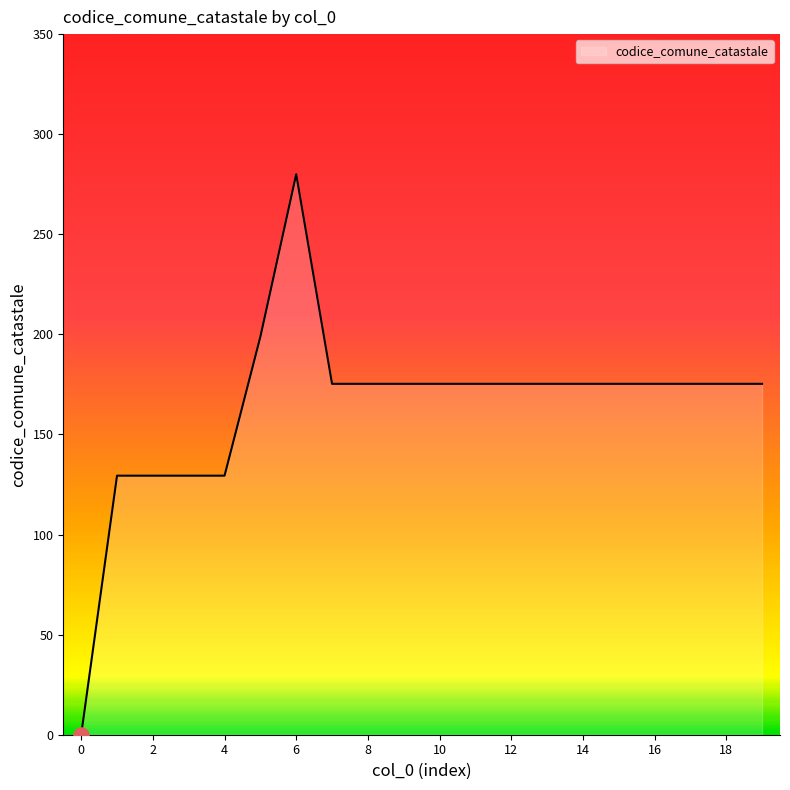

What is the greatest value displayed?

280.0